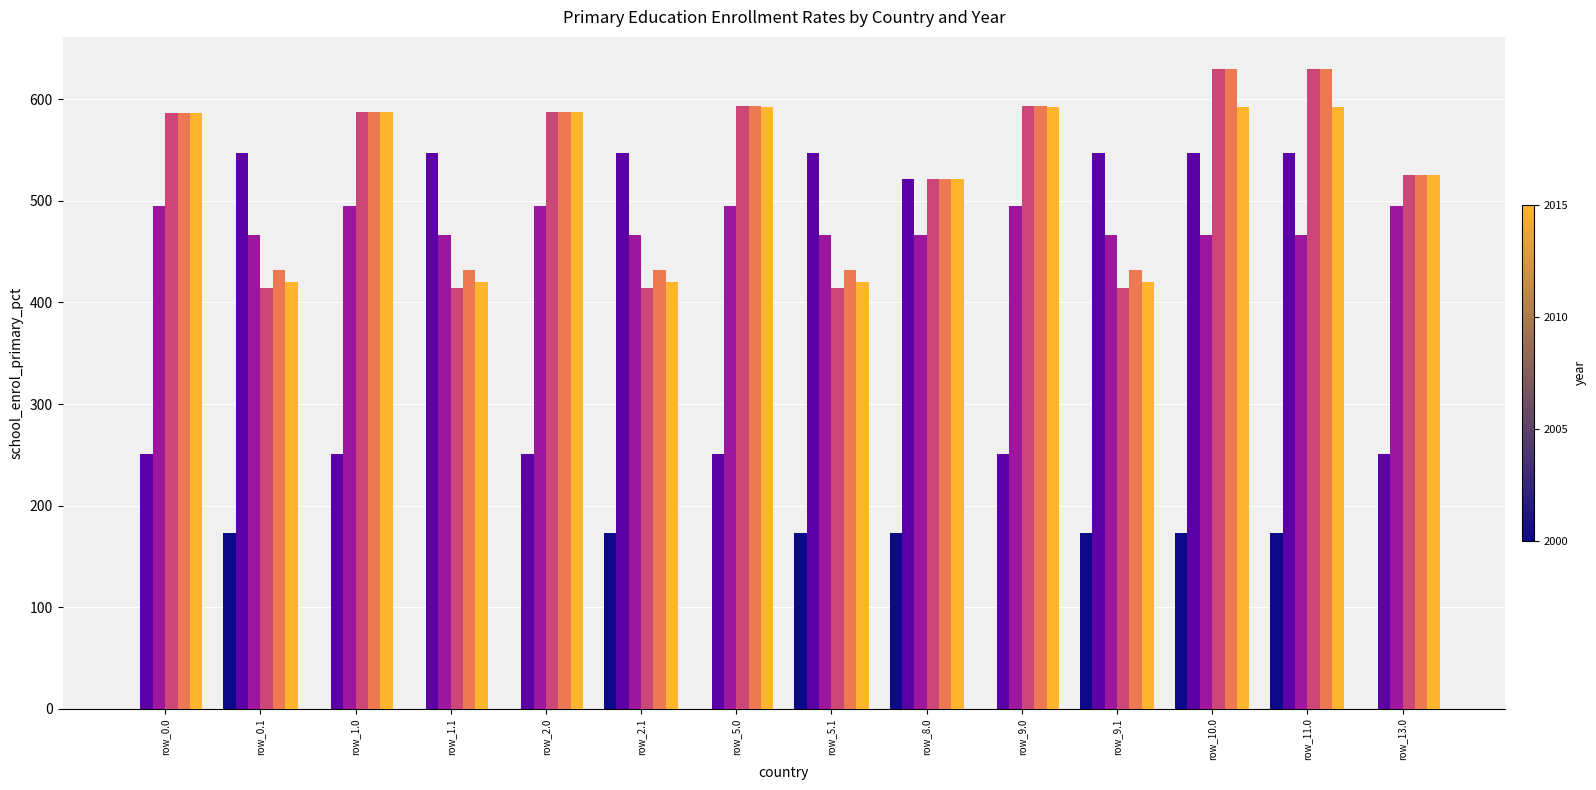

How many categories are shown in the chart?

14